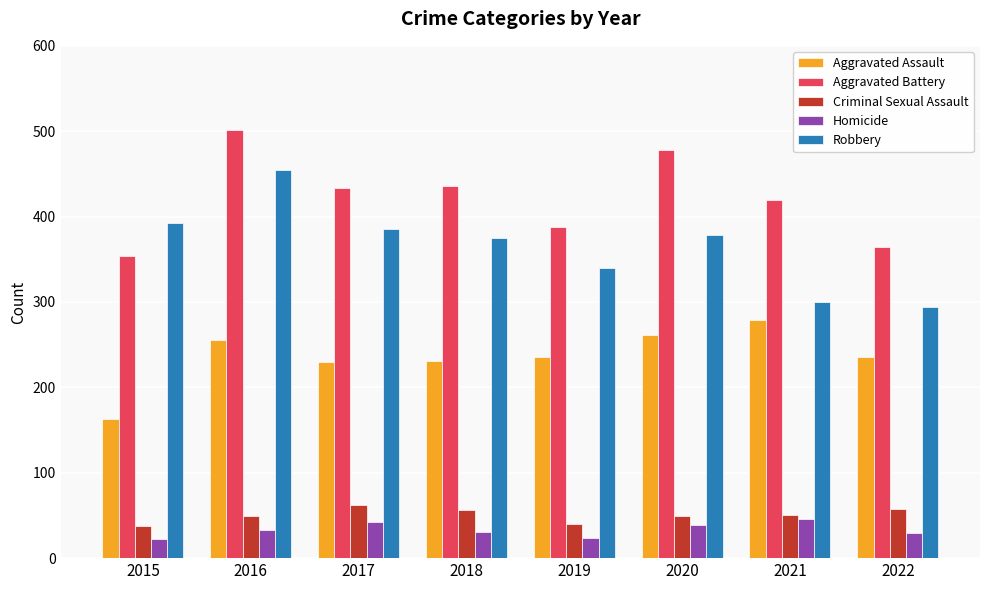

How many bars are there in total?

40